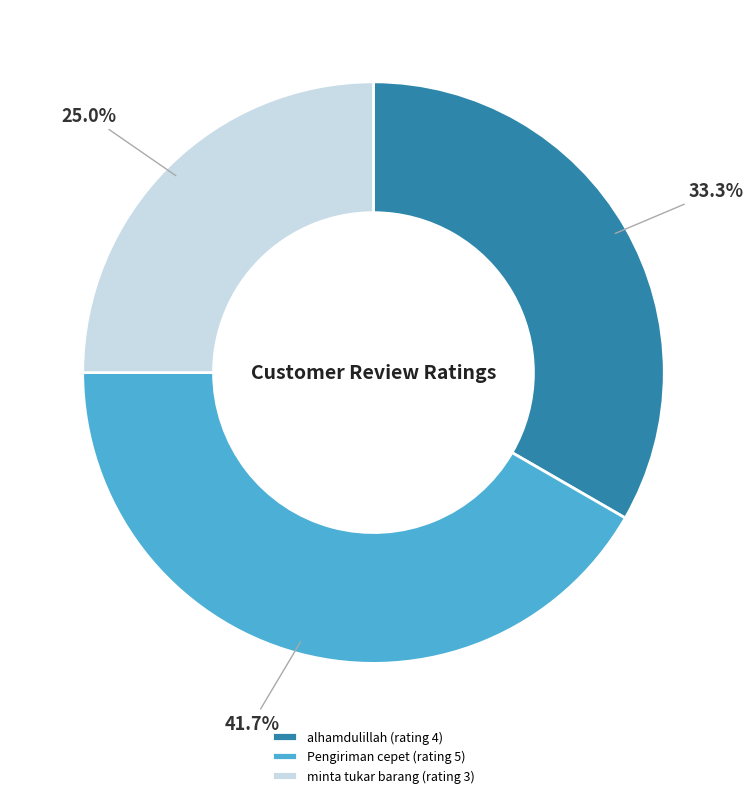

Rank the categories by value from highest to lowest.

Pengiriman cepet (rating 5), alhamdulillah (rating 4), minta tukar barang (rating 3)